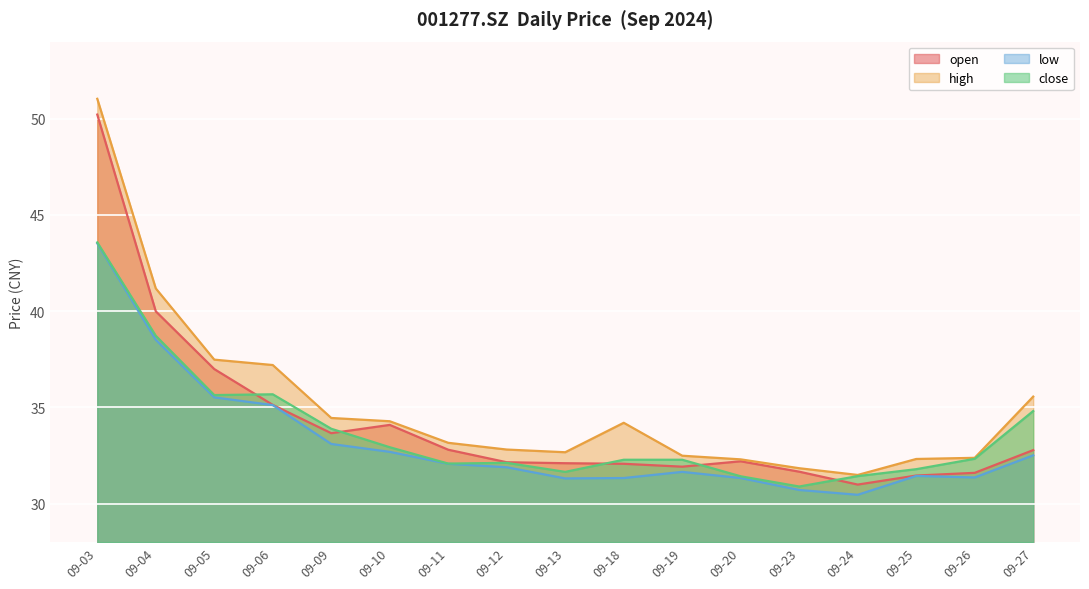

What is the average value of the open series?

34.2